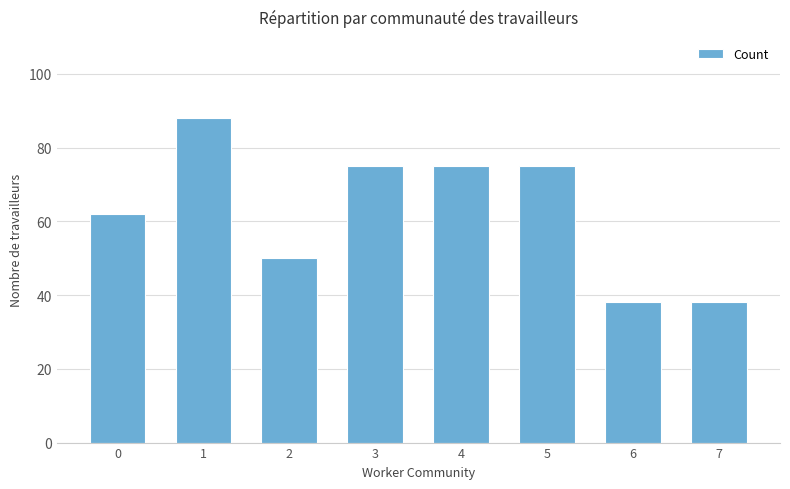

Reading left to right, transcribe all the data shown in this chart.

62	88	50	75	75	75	38	38